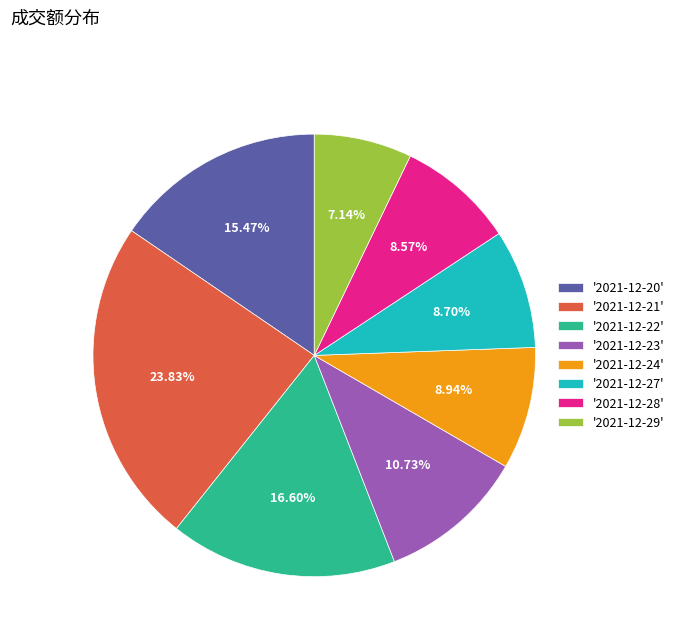

Between '2021-12-27' and '2021-12-21', which is larger?

'2021-12-21'